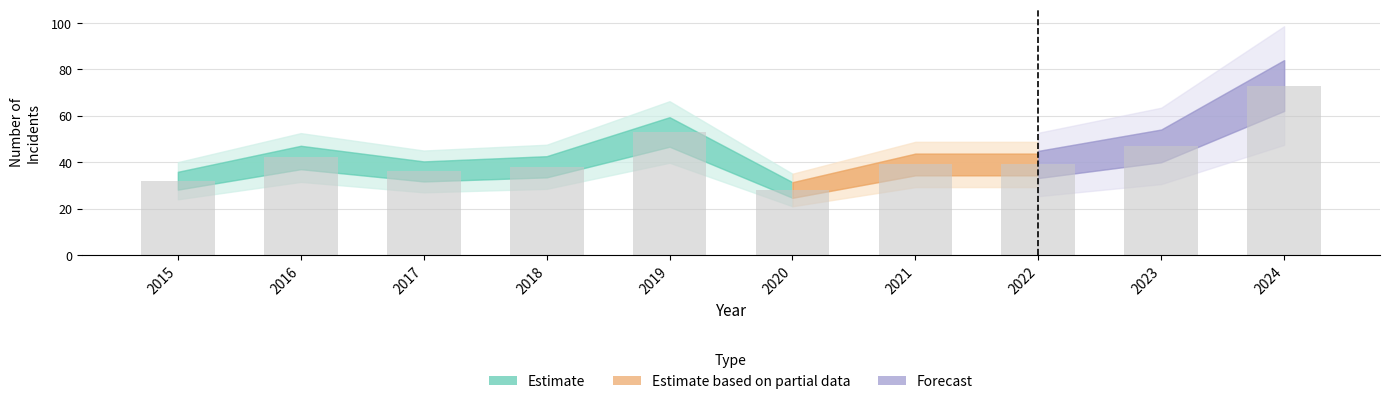

What is the value of the 3rd bar from the left?

36